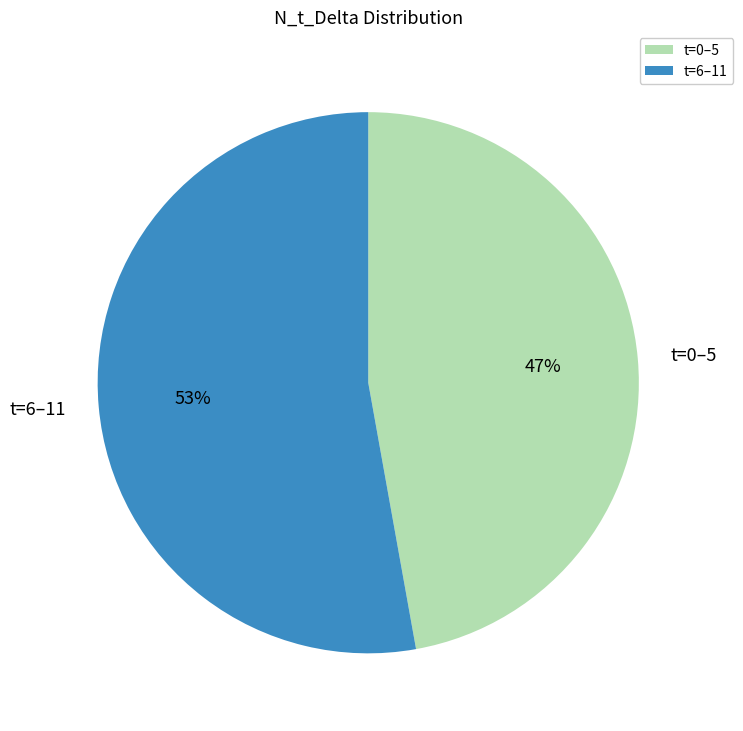

Count the number of slices in the pie.

2